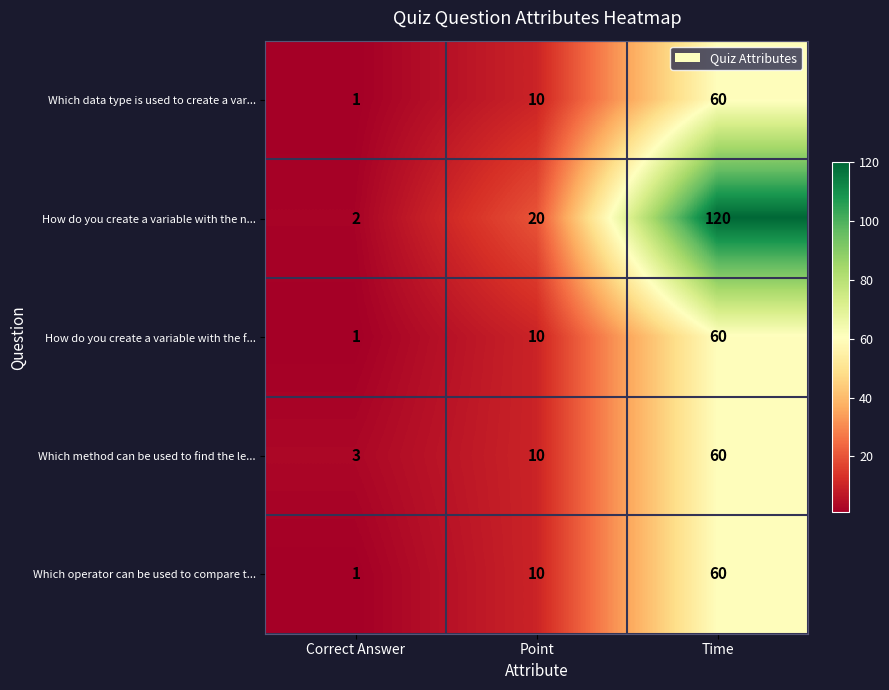

Which series has the largest total across all categories?

How do you create a variable with the n...